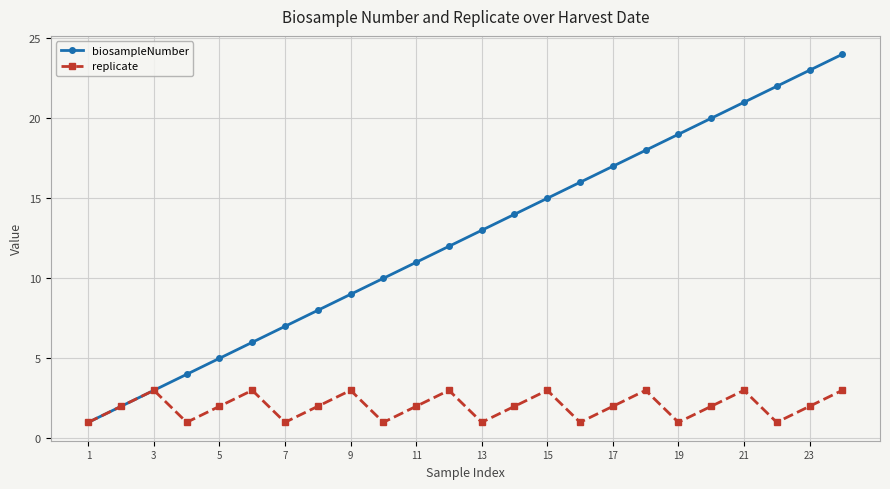

What is the highest value of the biosampleNumber series?

24